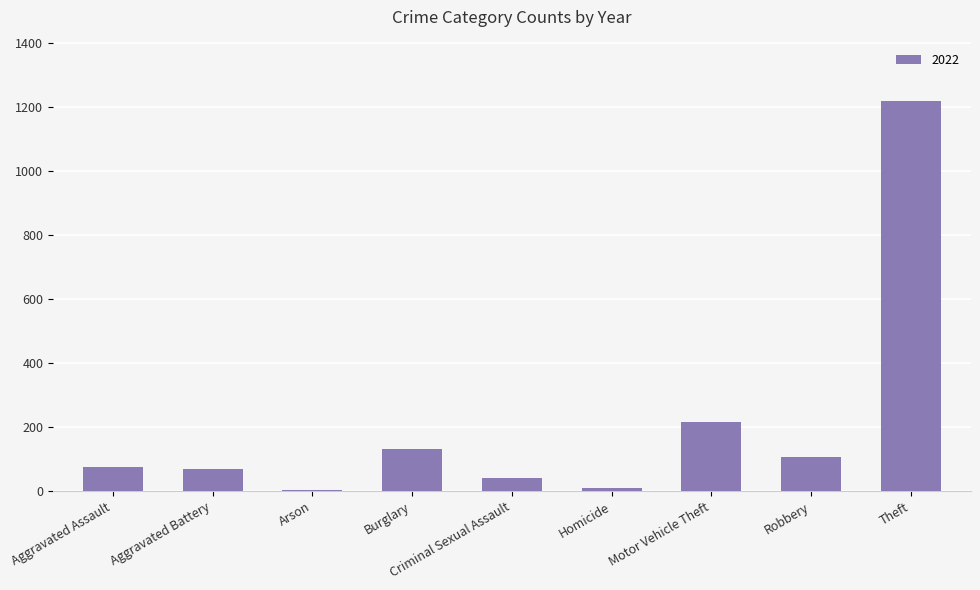

The value at Motor Vehicle Theft is 215. True or false?

True